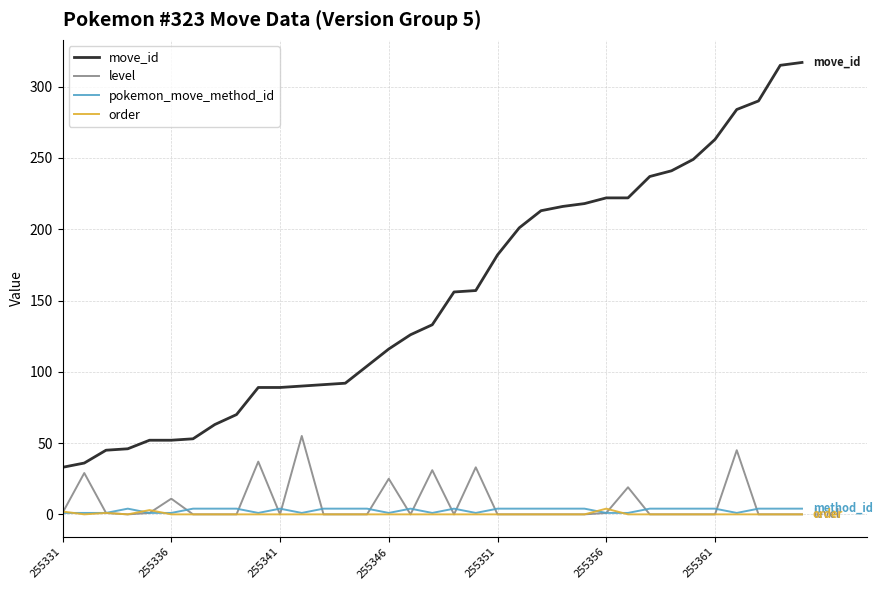

True or false: pokemon_move_method_id and move_id cross at least once.

False